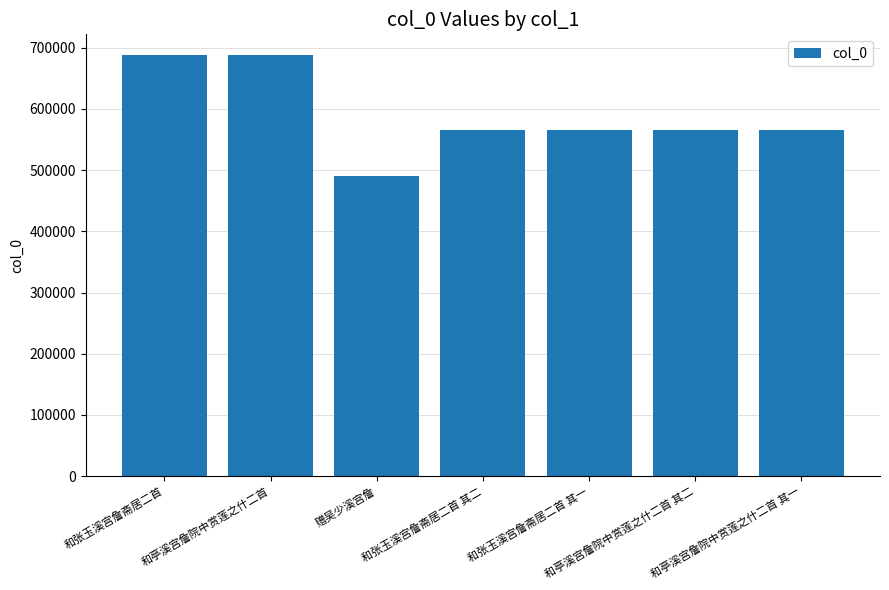

What is the sum of all values?

4125589